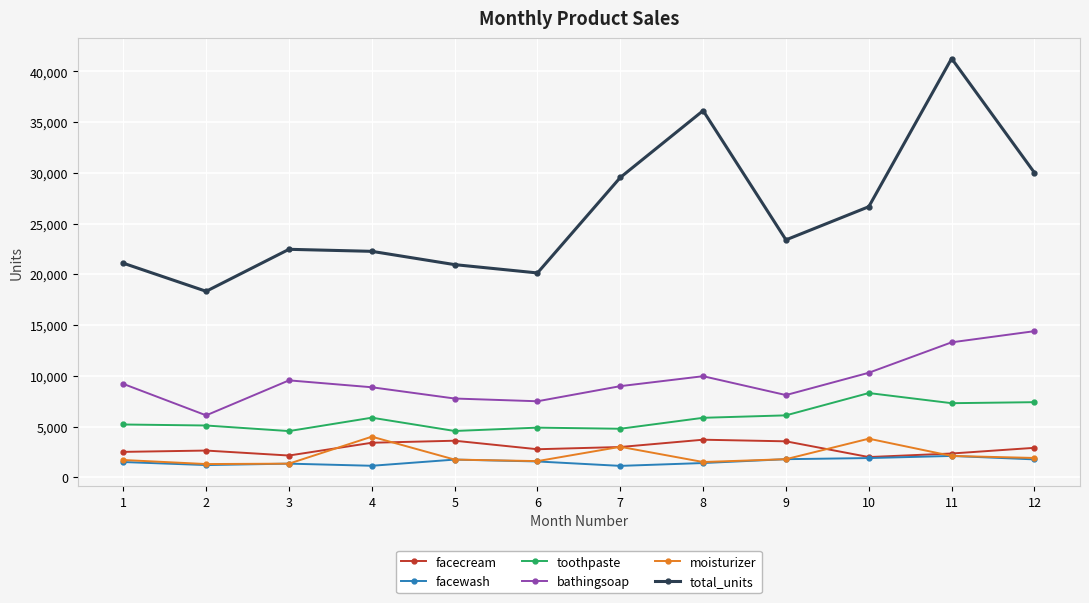

How many data points does each series have?

12